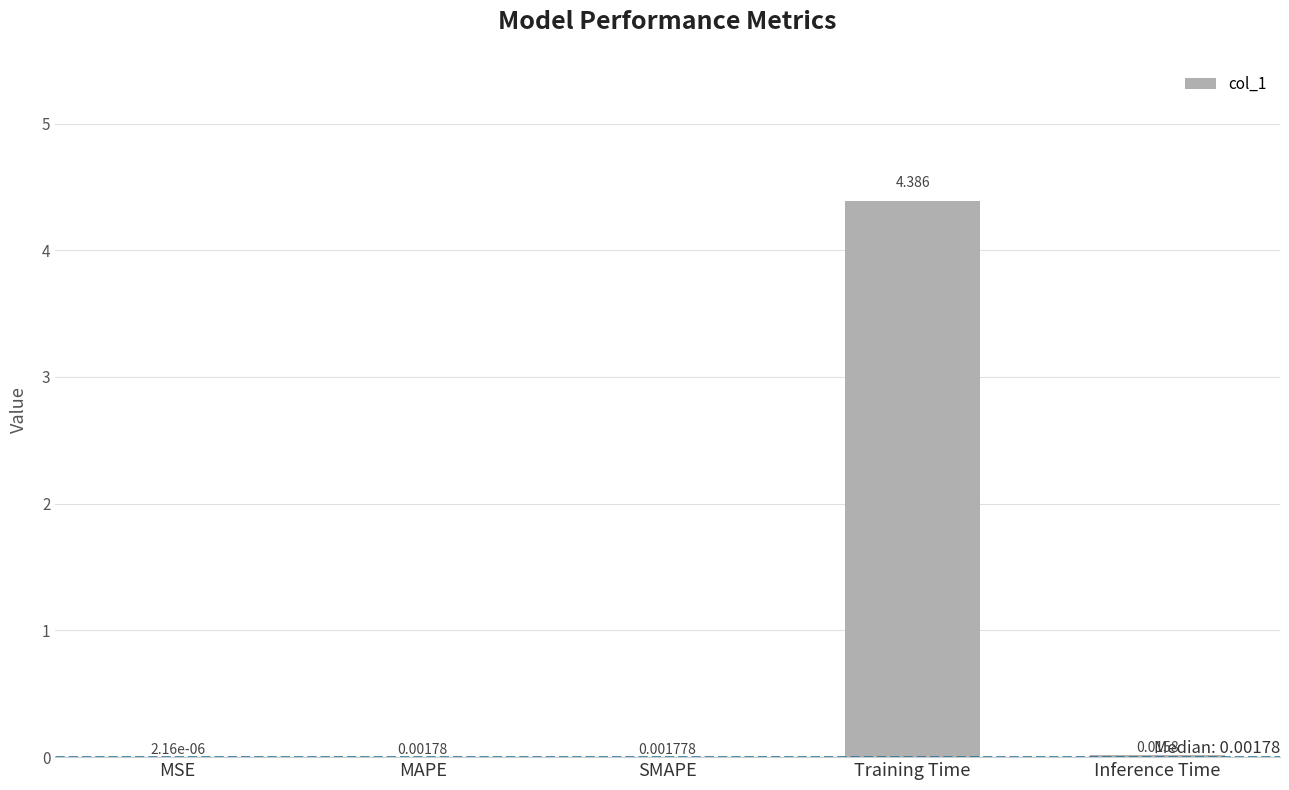

Which has a higher value, MAPE or Training Time?

Training Time